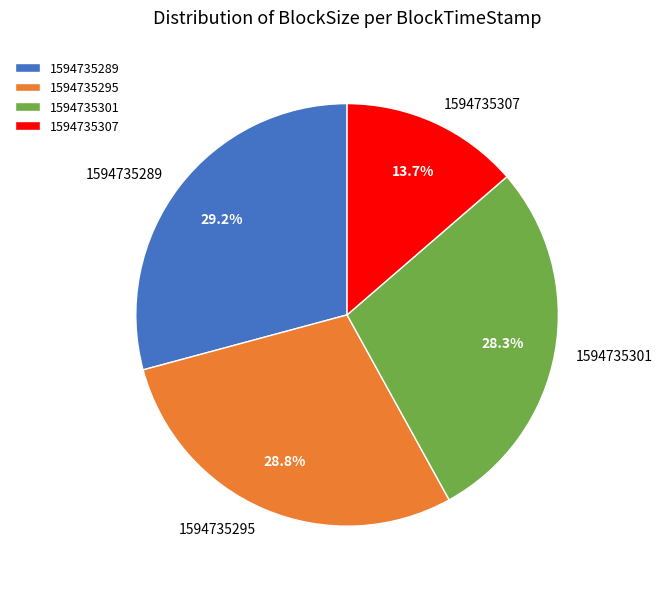

Which slice is the smallest?

1594735307